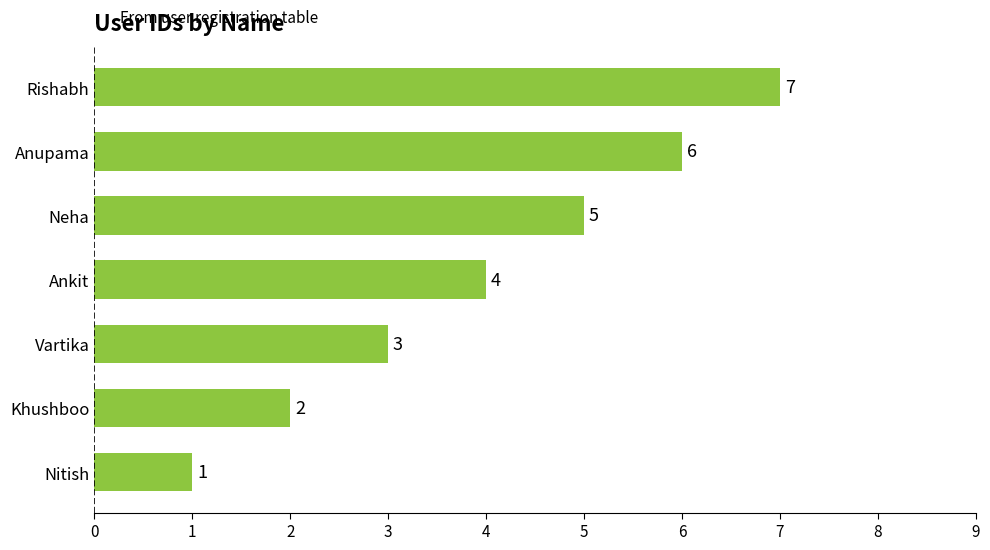

What is the ratio of the value at Rishabh to the value at Neha?

1.4